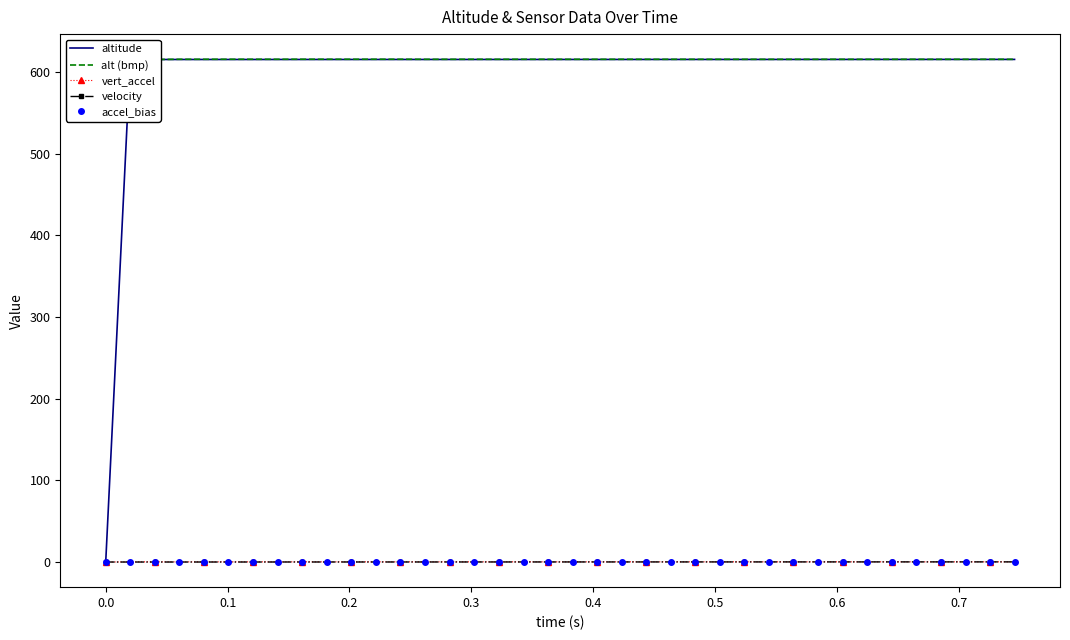

How many interior local peaks does the vert_accel series have?

9